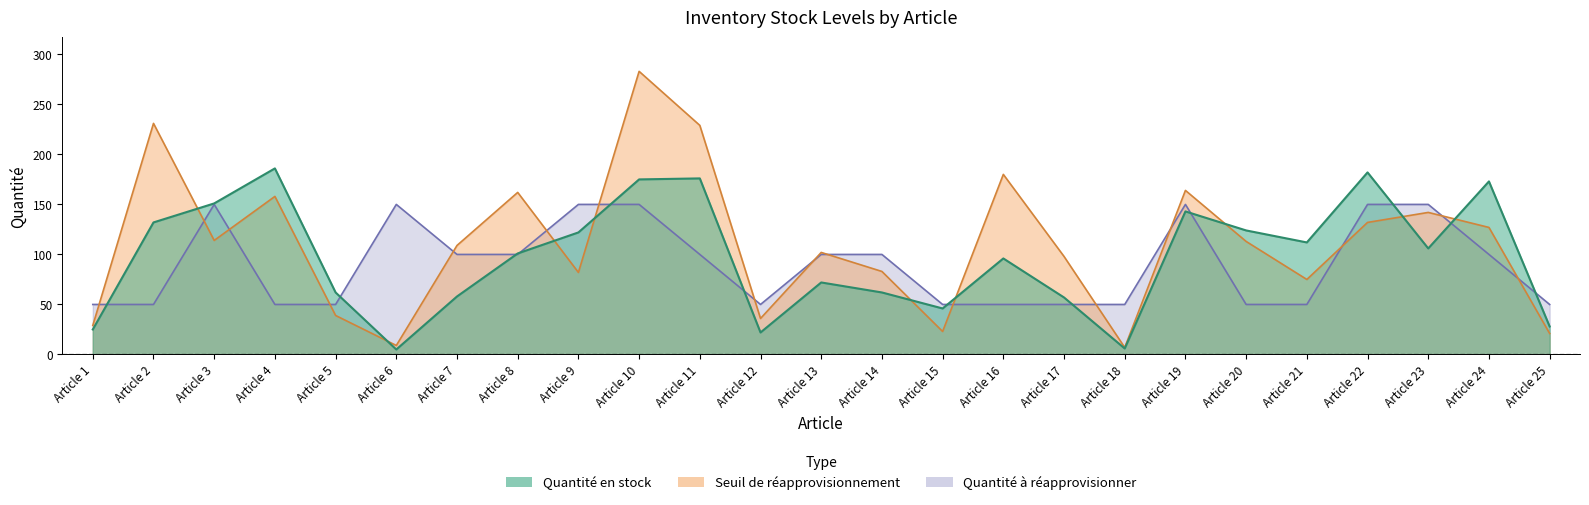

What is the total value across all series at Article 6?

164